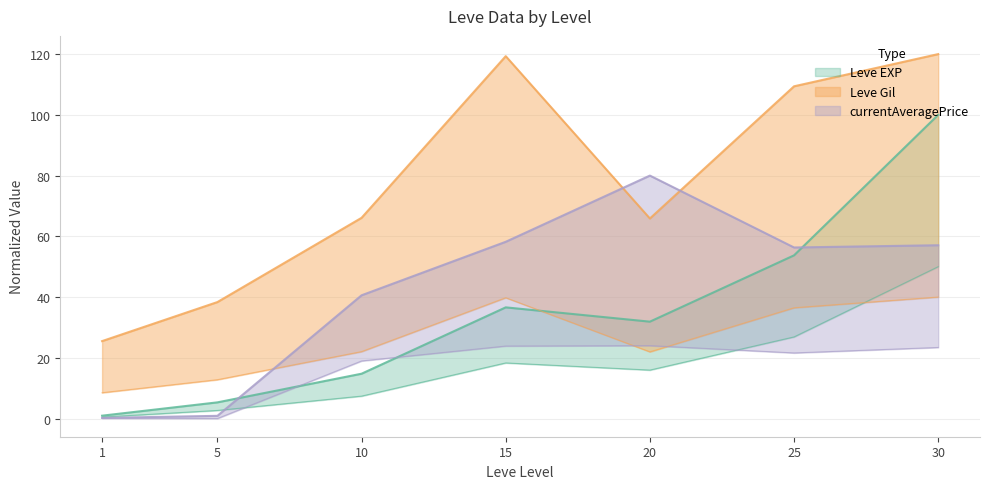

At which label is Leve EXP closest to 50?

25